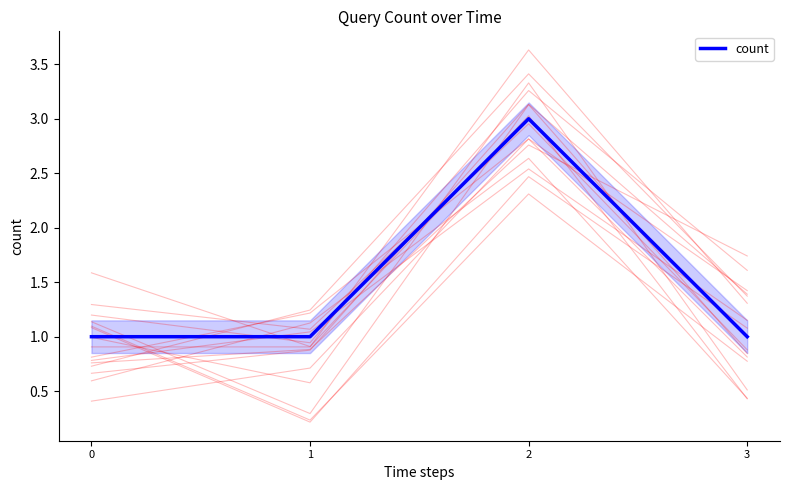

True or false: there are more than 1 points higher than both neighbors.

False